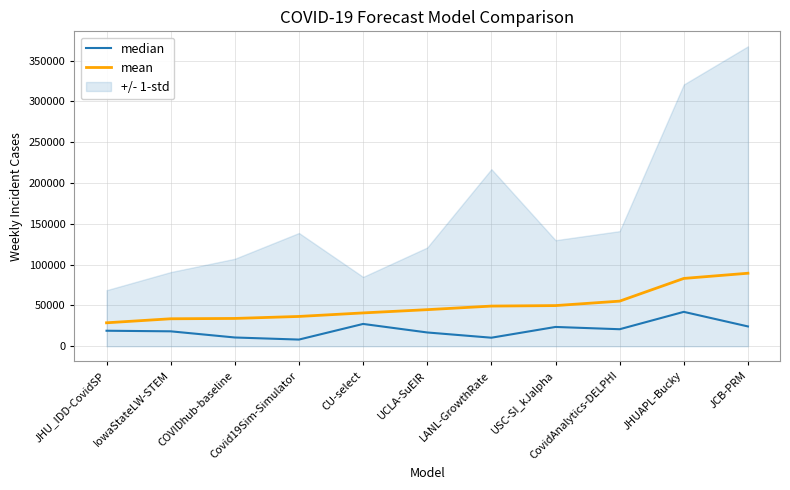

What position from the left is Covid19Sim-Simulator?

4